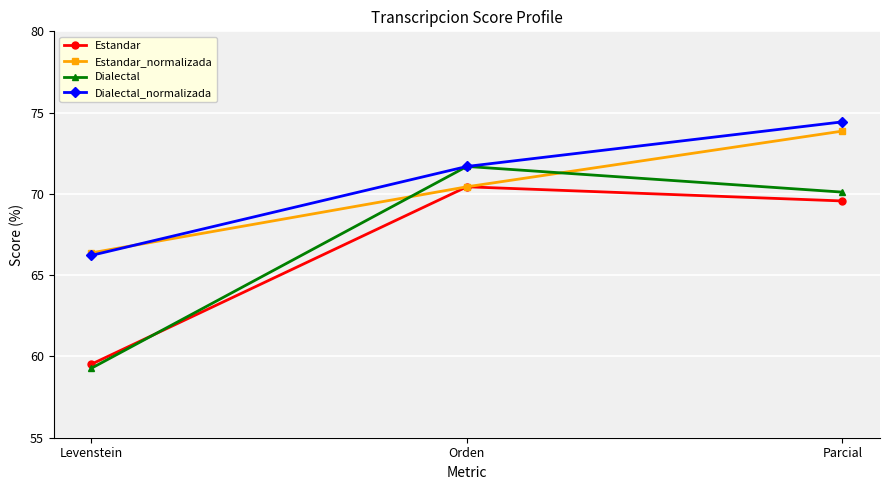

Reading left to right, what are all the values shown in this chart?

Estandar: 59.5	70.4	69.6
Estandar_normalizada: 66.4	70.4	73.9
Dialectal: 59.3	71.7	70.1
Dialectal_normalizada: 66.2	71.7	74.4